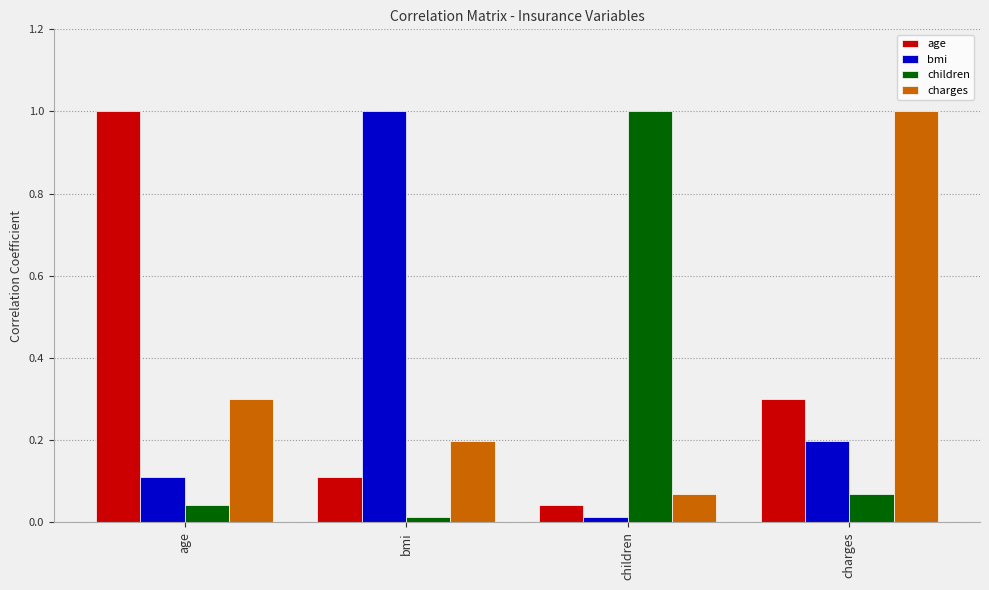

List the series in order of their overall mean, highest first.

charges, age, bmi, children